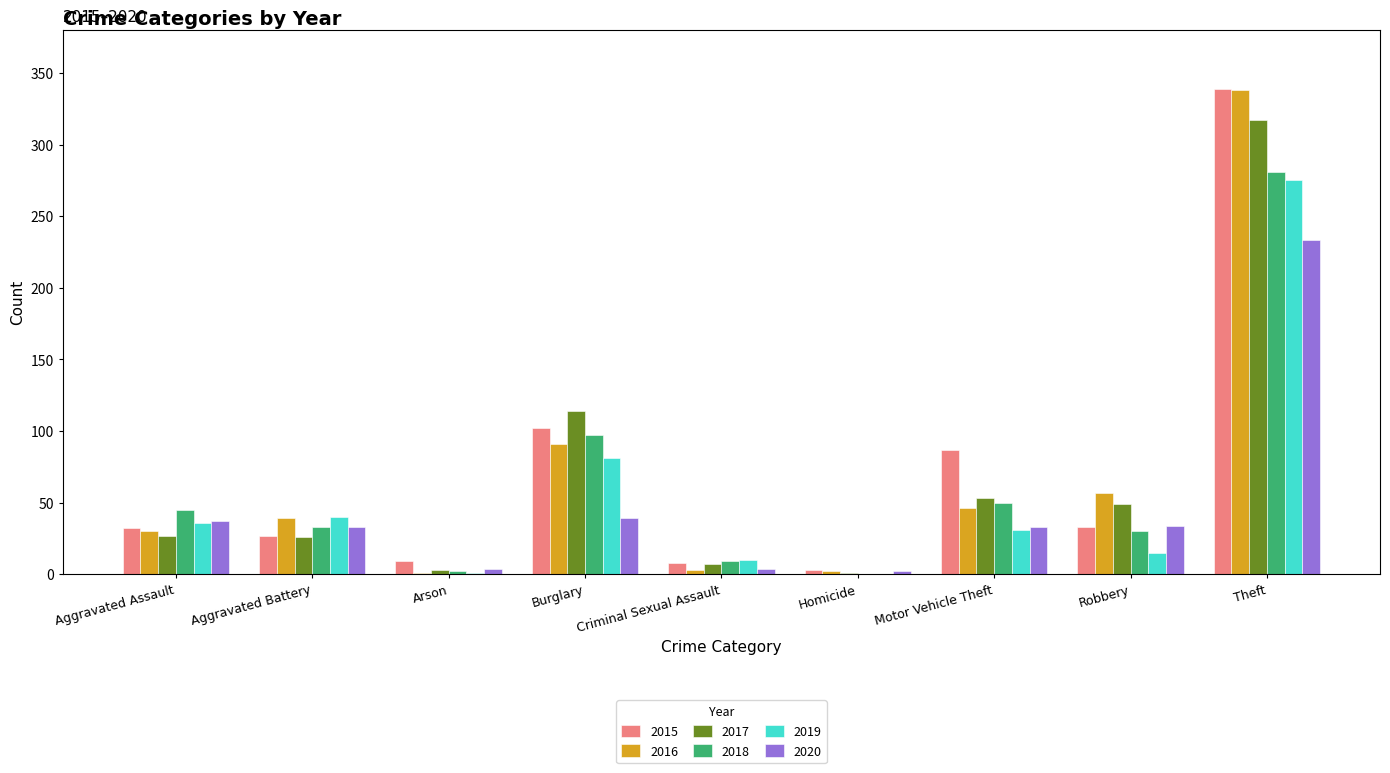

Which series changed the most between Burglary and Theft?

2016